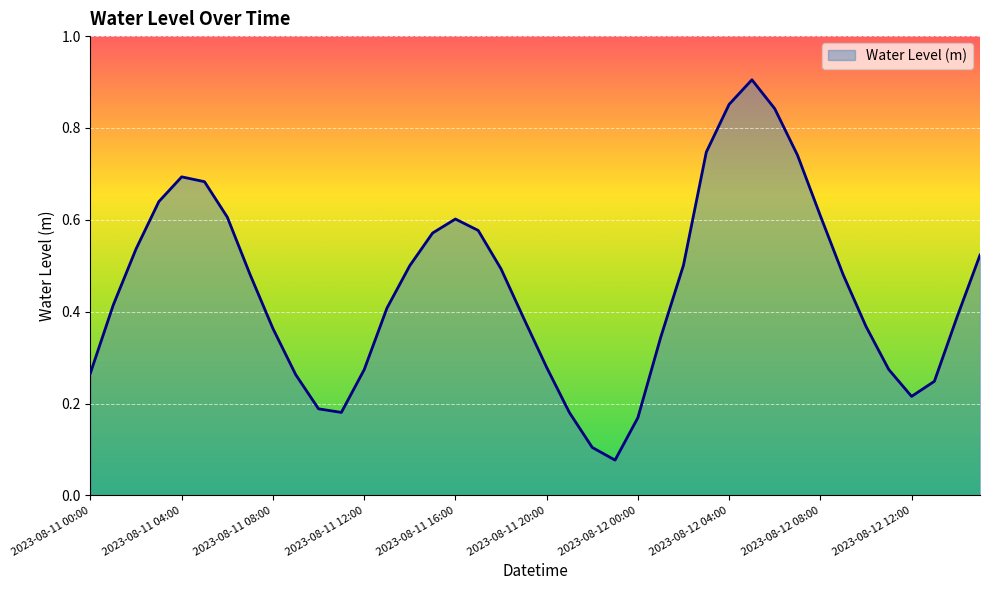

What is the label of the 5th point from the left?

2023-08-11 04:00